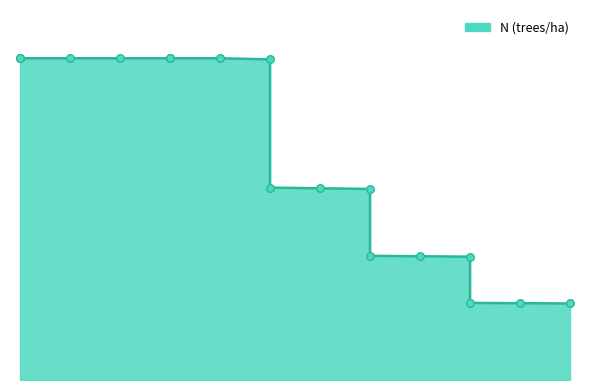

What is the change in value from 50 to 55?

-0.4